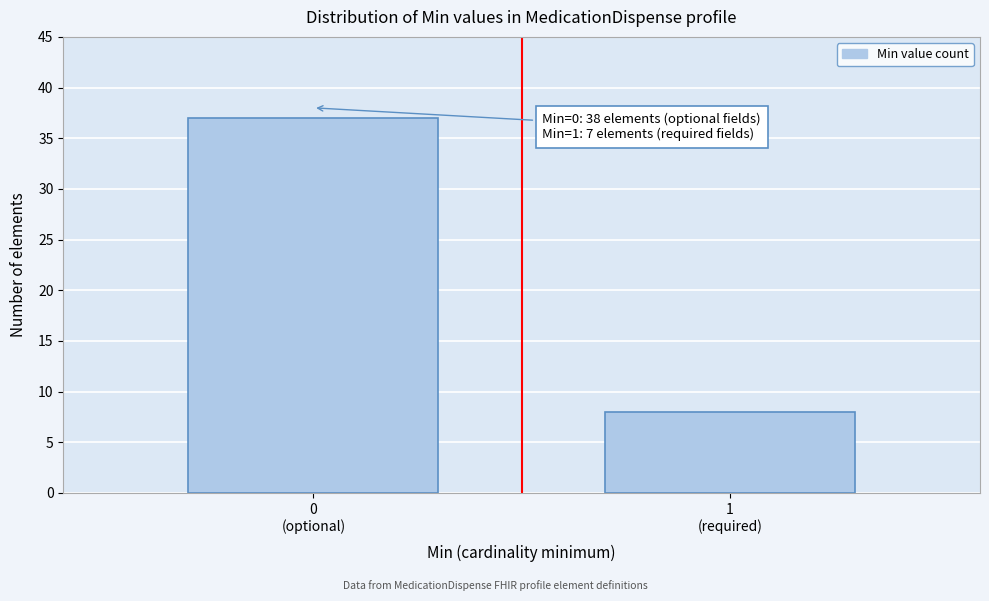

Reading left to right, what are all the values shown in this chart?

37	8